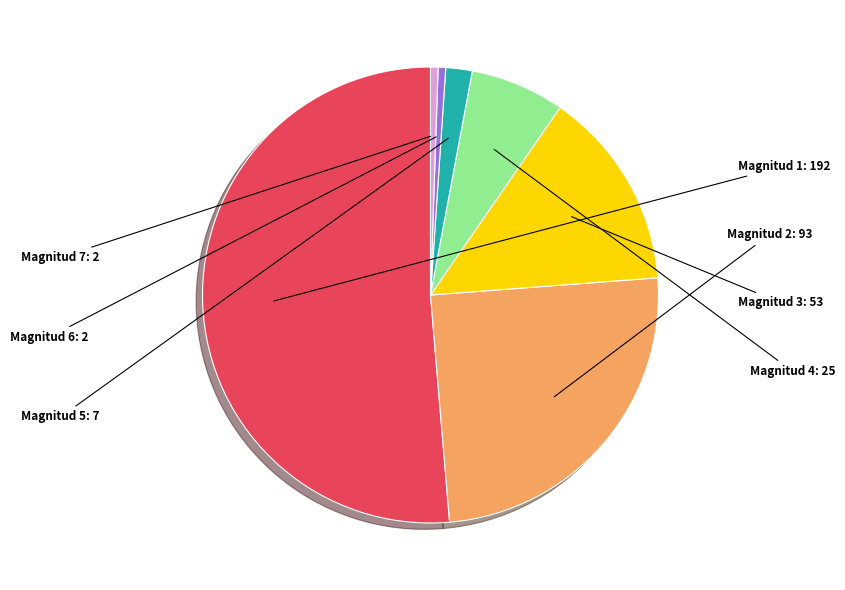

Which slice is the largest?

Magnitud 1